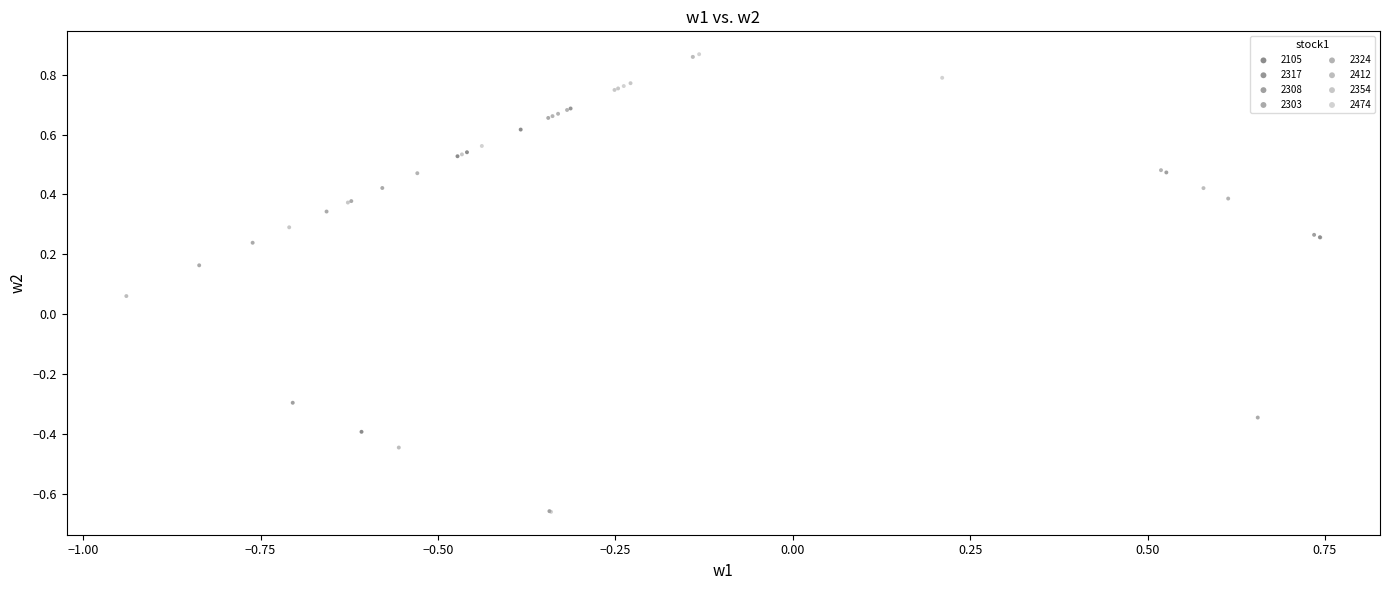

What are all the series names shown in the legend?

2105, 2317, 2308, 2303, 2324, 2412, 2354, 2474